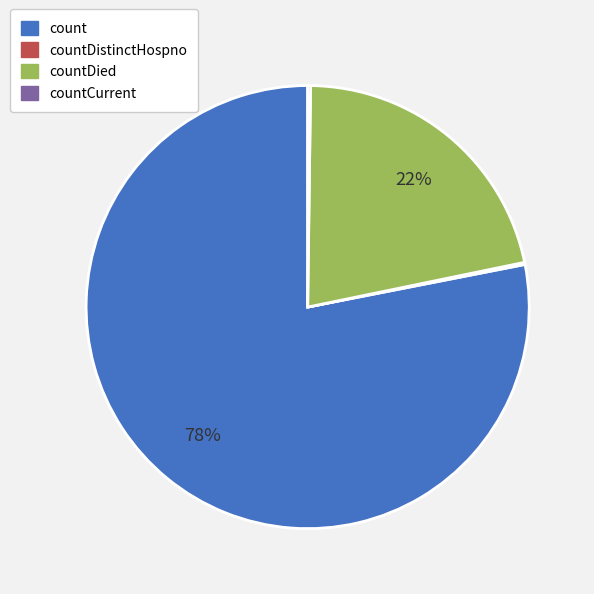

To the nearest percent, what is the average slice percentage?

25%